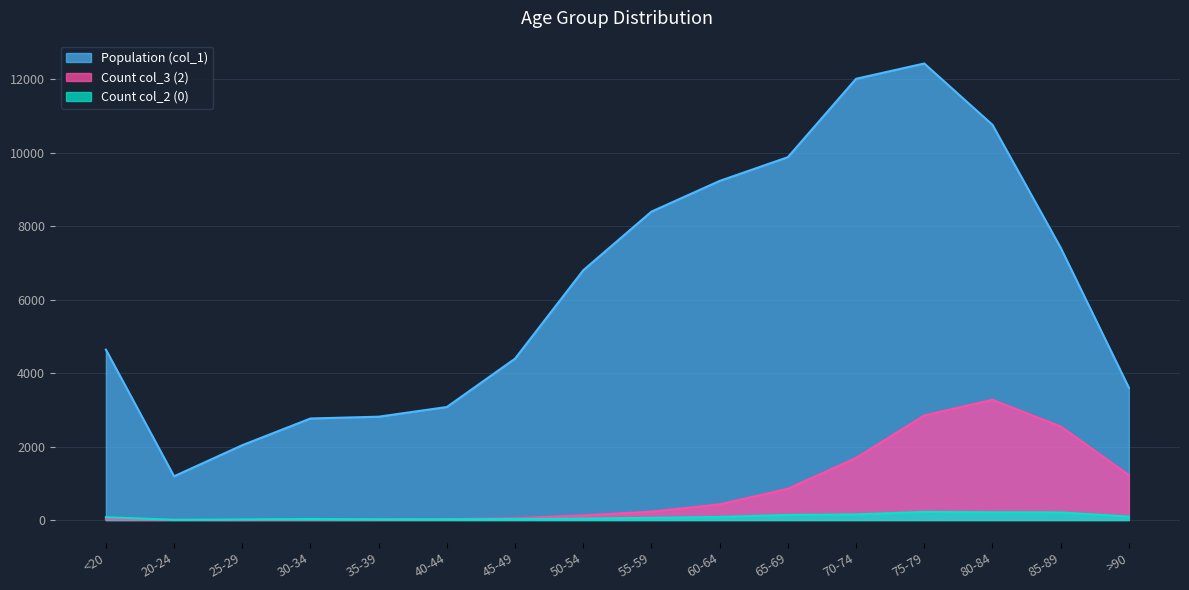

How many lines are shown in the chart?

3